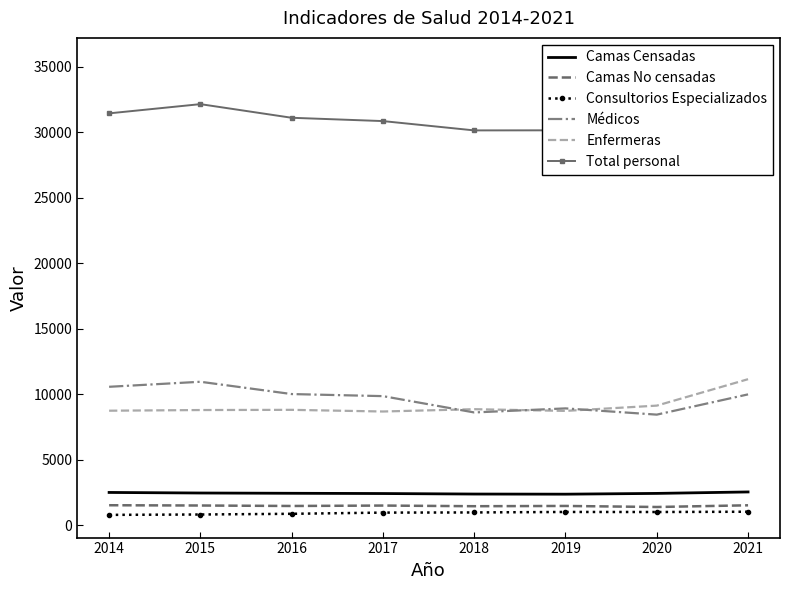

Is it true that Camas No censadas equals 1398 at 2020?

True